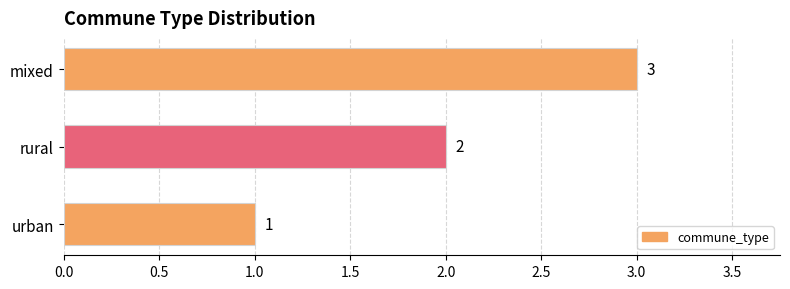

True or false: the data shows 1 at urban.

True